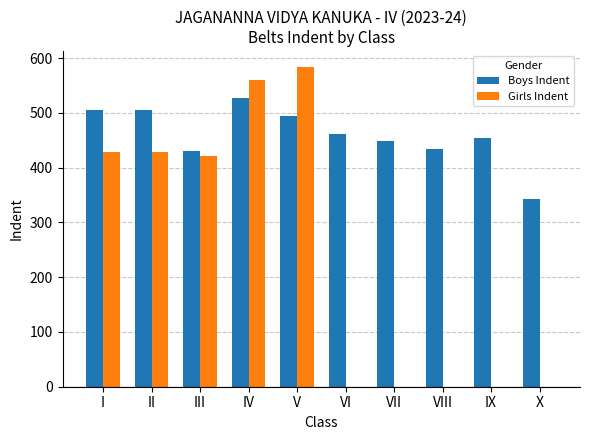

Is the value of Girls Indent at VII greater than the value of Boys Indent at VI?

No